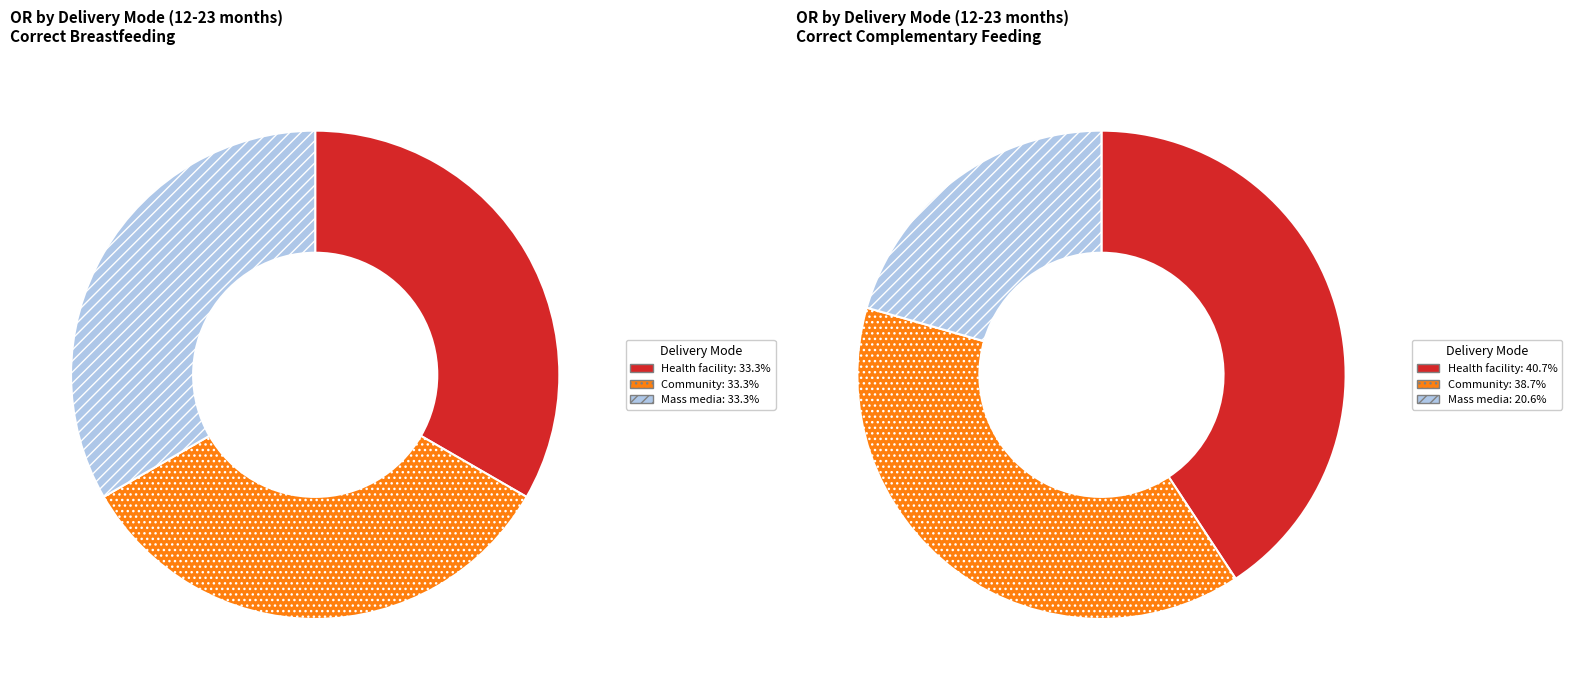

To the nearest percent, what is the difference between the largest and smallest slice percentages?

20%